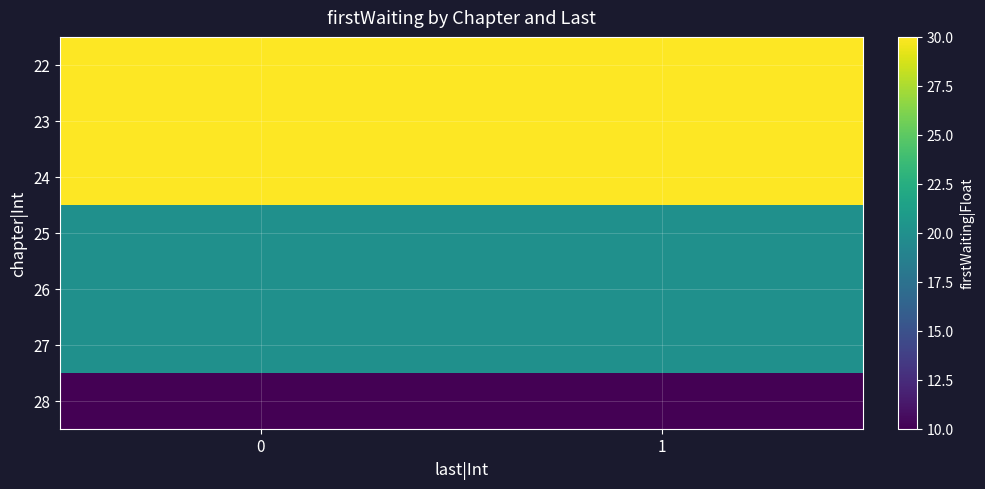

How many data points does each series have?

2